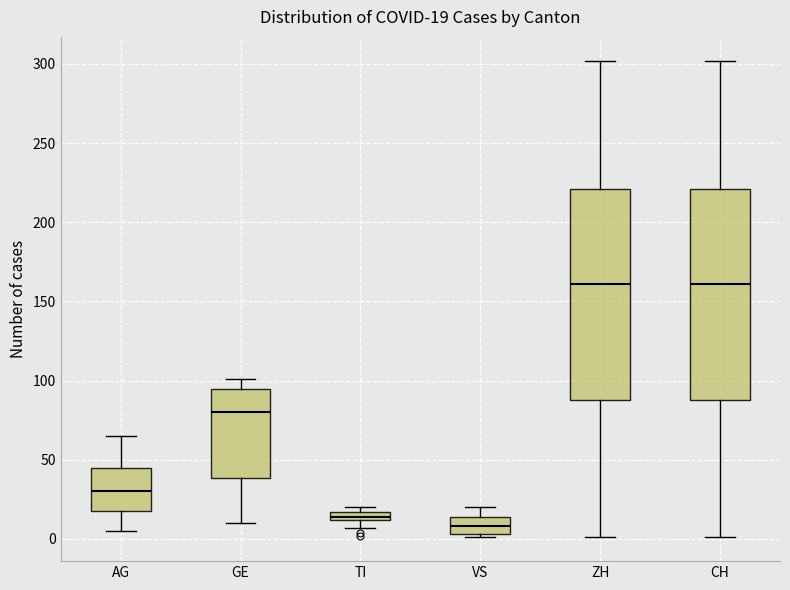

Which box has the lowest median line?

VS